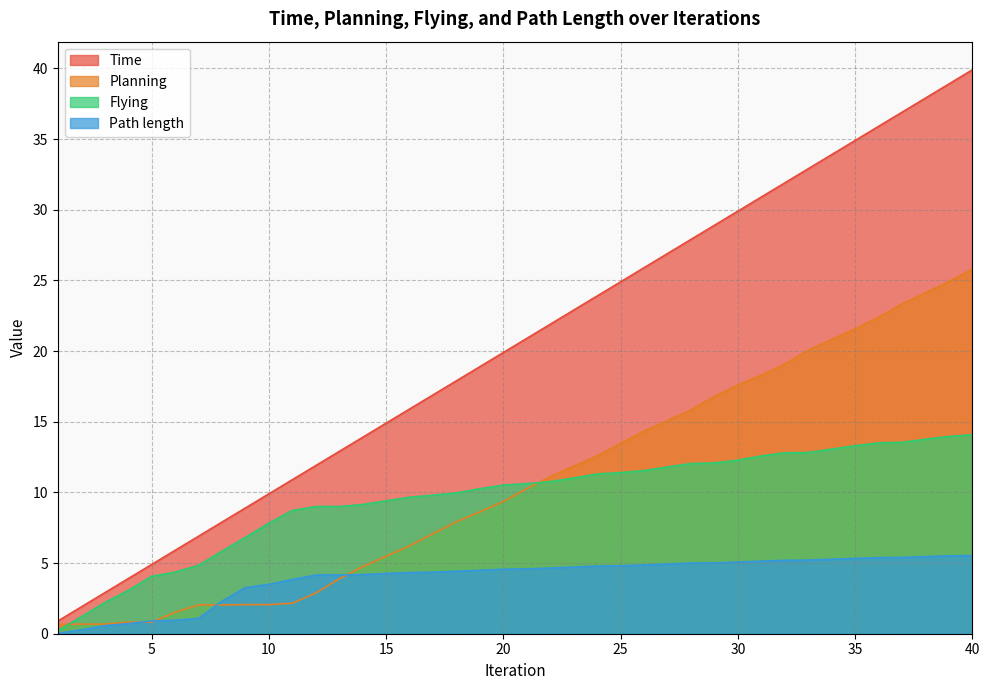

True or false: Planning and Time cross at least once.

False